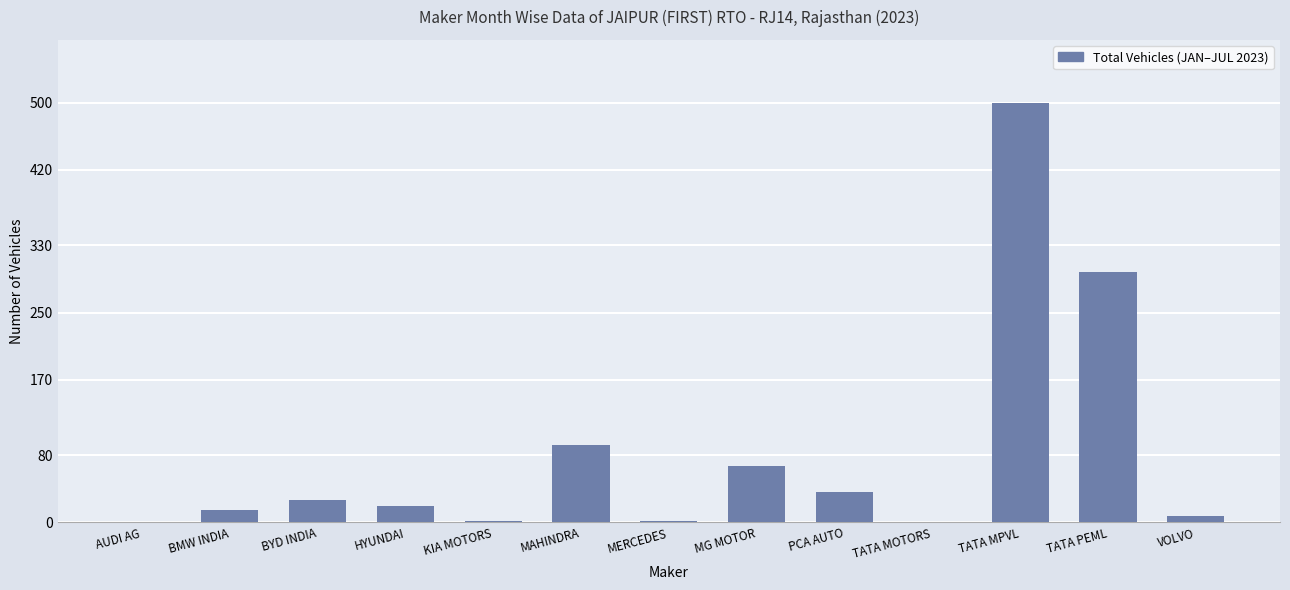

What is the sum of all values?

1068